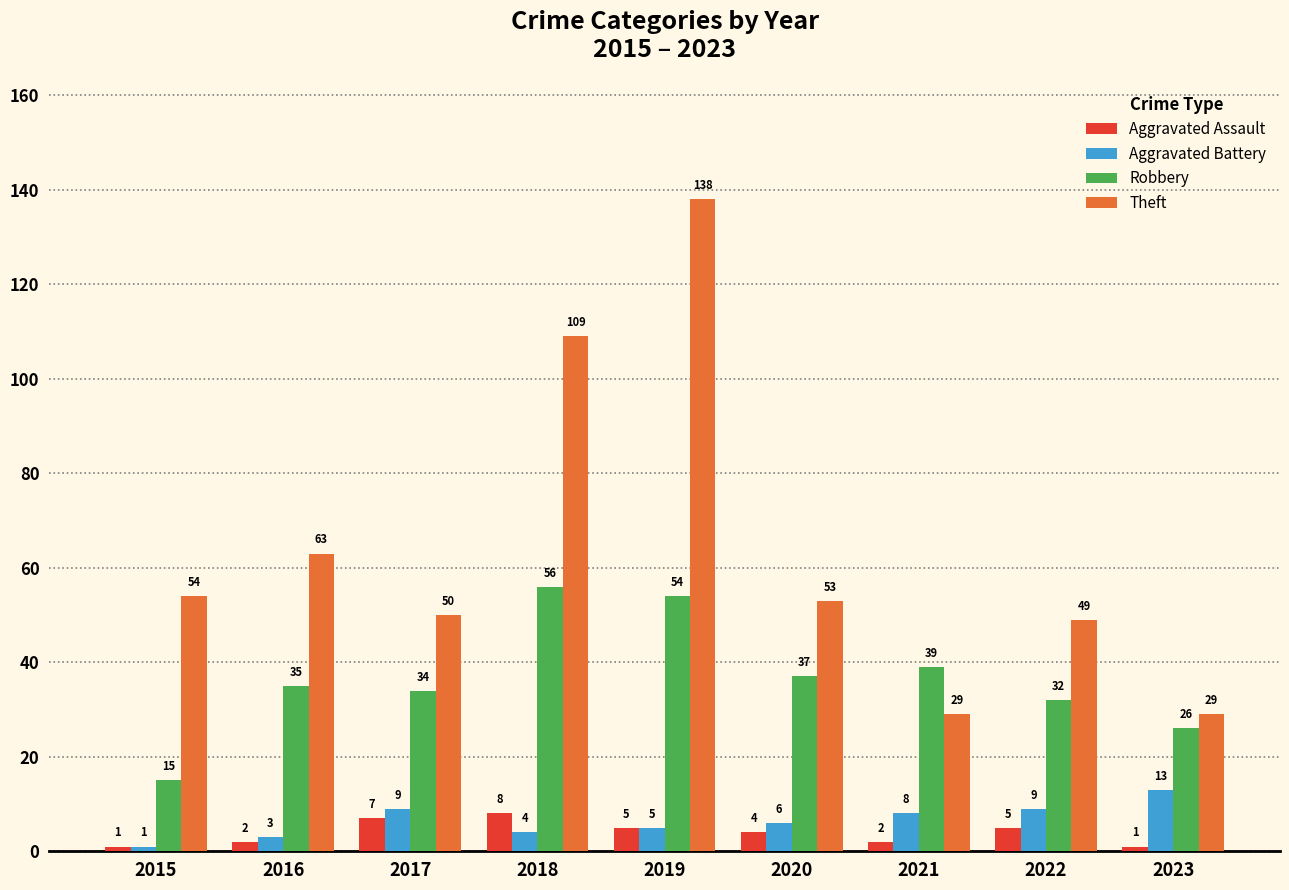

Reading right to left, transcribe all the data shown in this chart.

Aggravated Assault: 2023=1	2022=5	2021=2	2020=4	2019=5	2018=8	2017=7	2016=2	2015=1
Aggravated Battery: 2023=13	2022=9	2021=8	2020=6	2019=5	2018=4	2017=9	2016=3	2015=1
Robbery: 2023=26	2022=32	2021=39	2020=37	2019=54	2018=56	2017=34	2016=35	2015=15
Theft: 2023=29	2022=49	2021=29	2020=53	2019=138	2018=109	2017=50	2016=63	2015=54